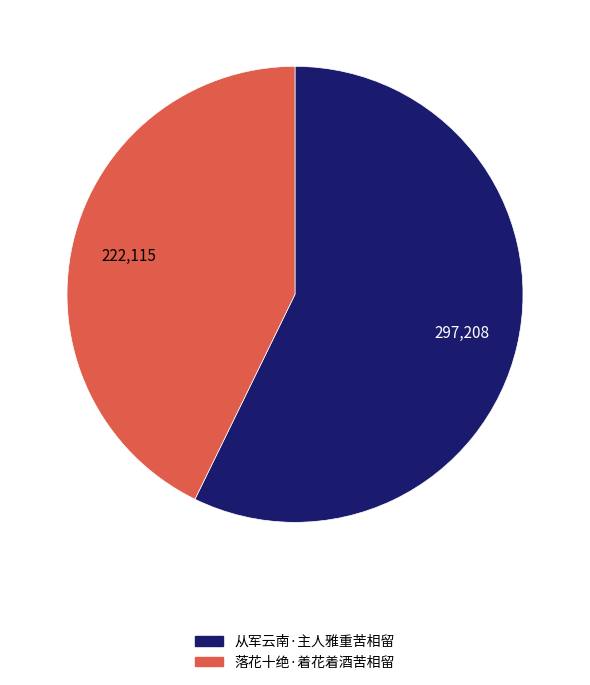

Rank the categories by value from highest to lowest.

从军云南·主人雅重苦相留, 落花十绝·着花着酒苦相留